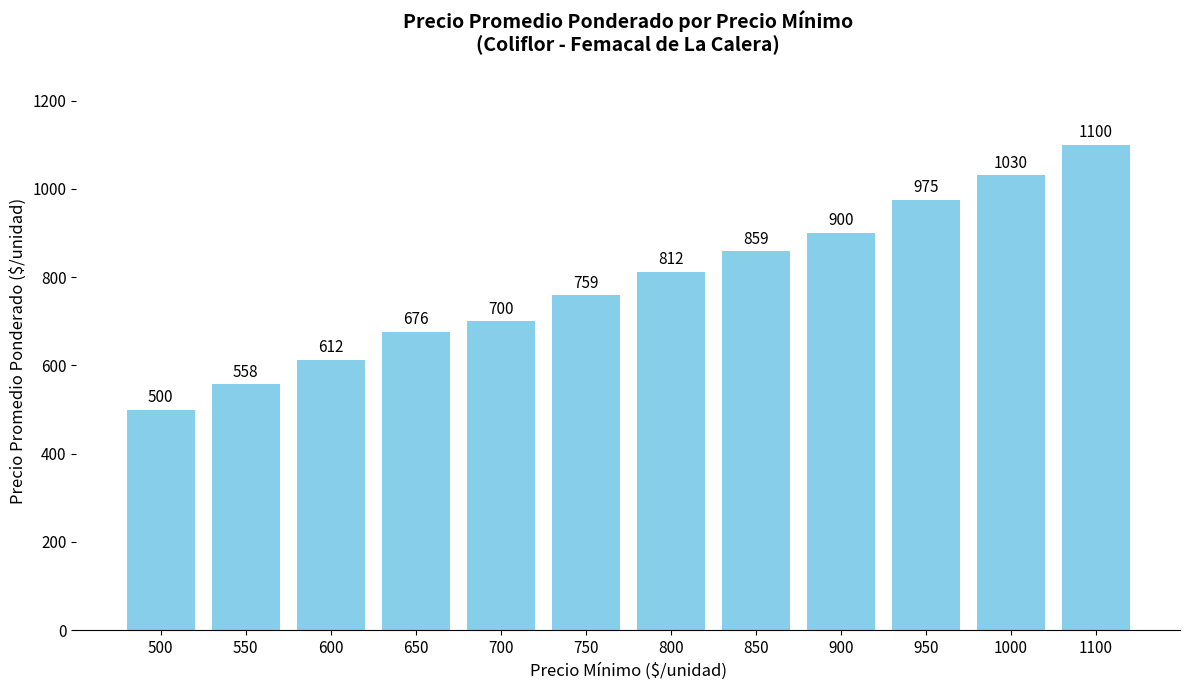

Approximately how many times larger is the value at 950 compared to 800?

1.2